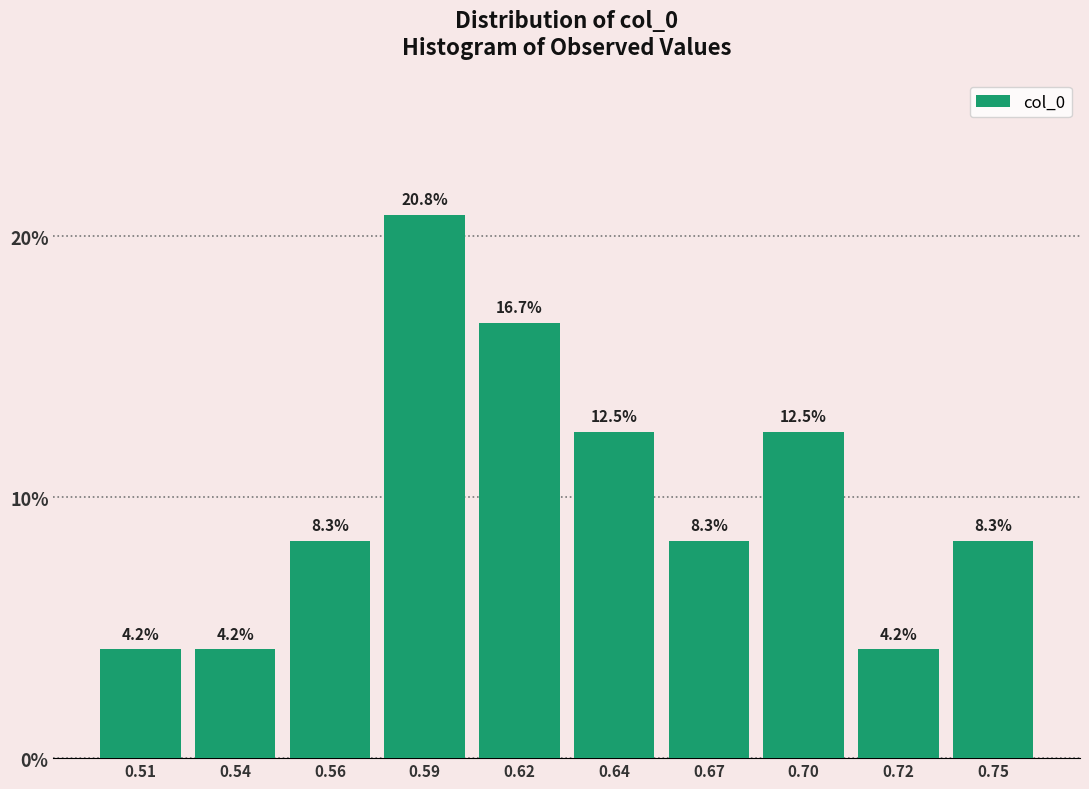

Reading left to right, transcribe all the data shown in this chart.

4.2	4.2	8.3	20.8	16.7	12.5	8.3	12.5	4.2	8.3